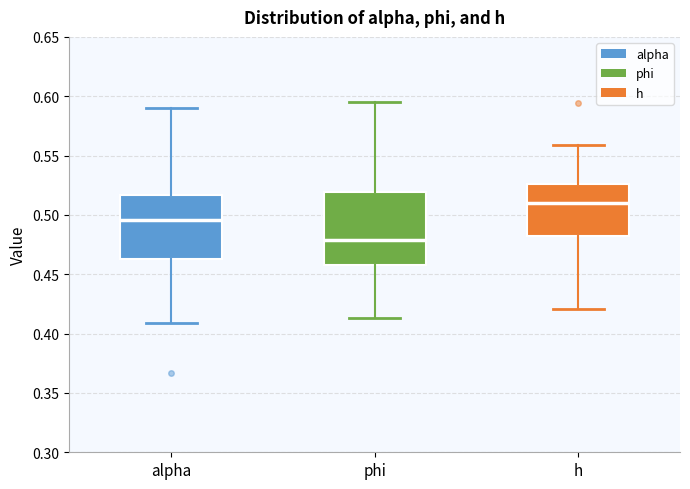

Where does the lower whisker of the box for alpha end on the y-axis? The values are not printed on the chart, so give them approximately, as read against the axis.

0.410